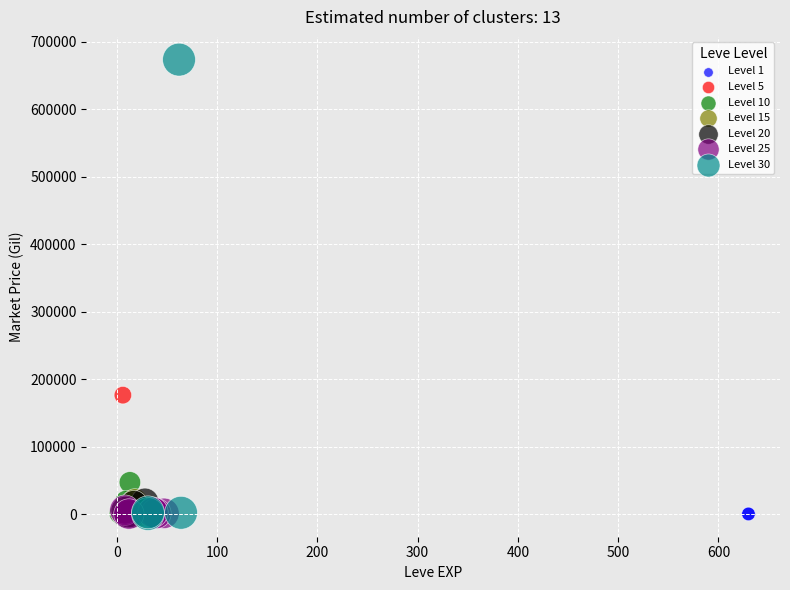

Which series has the largest Y range (max minus min)?

Level 30